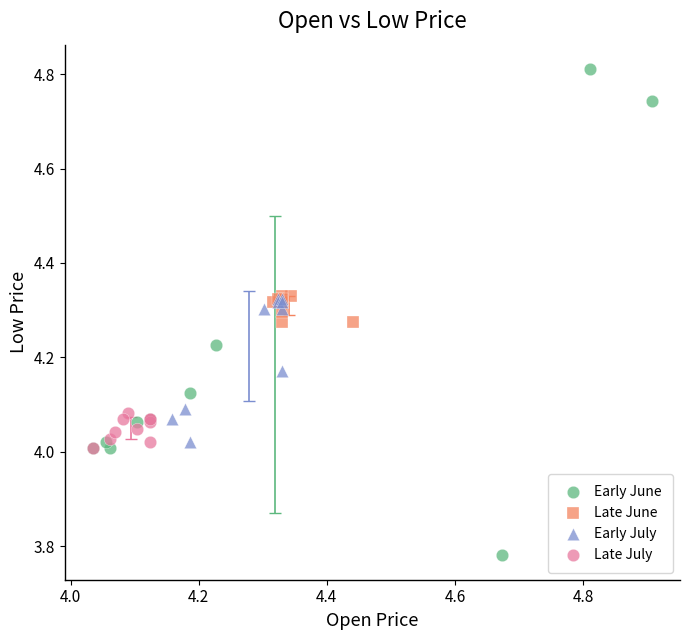

Which series contains the lowest Y value?

Early June